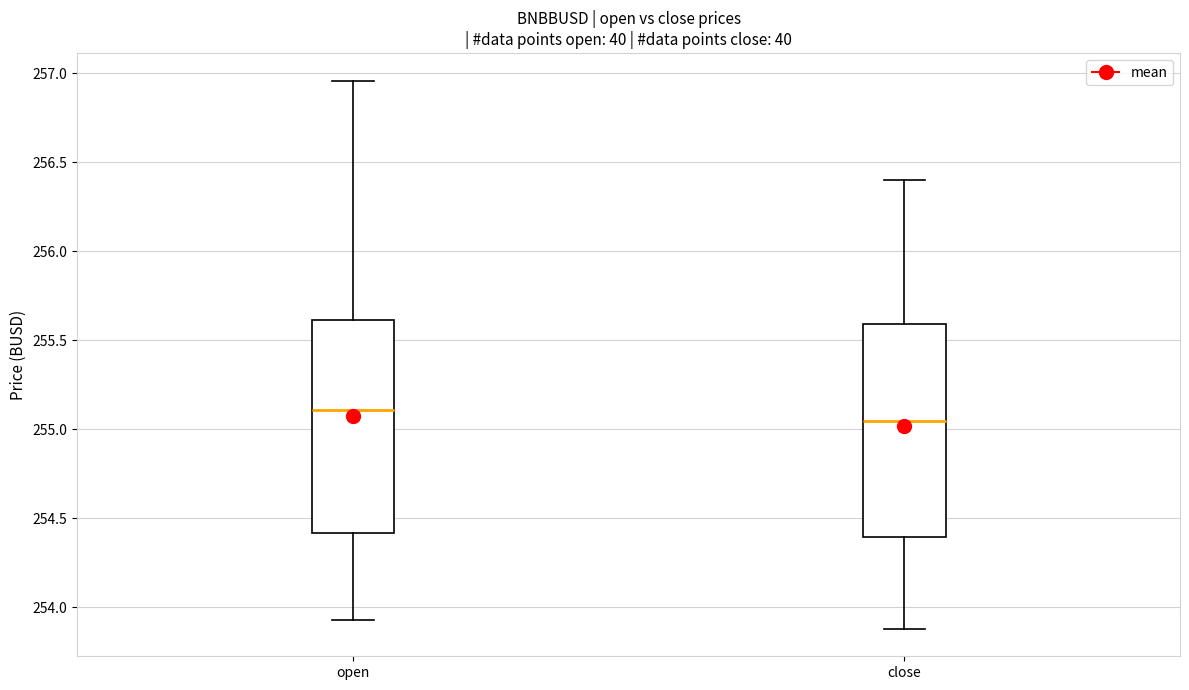

Where is the upper edge of the box for open on the y-axis? The values are not printed on the chart, so give them approximately, as read against the axis.

255.60